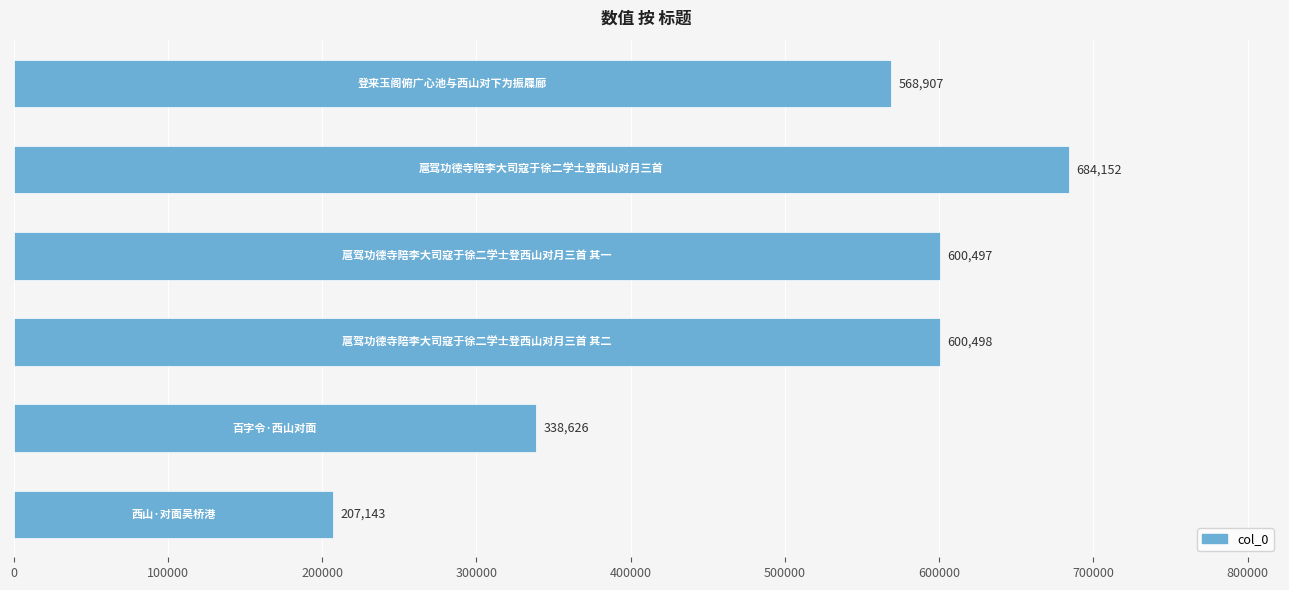

Reading bottom to top, transcribe all the data shown in this chart.

207143	338626	600498	600497	684152	568907